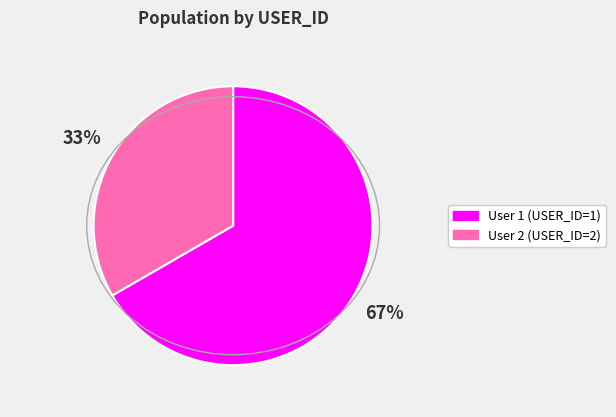

Count the number of slices in the pie.

2